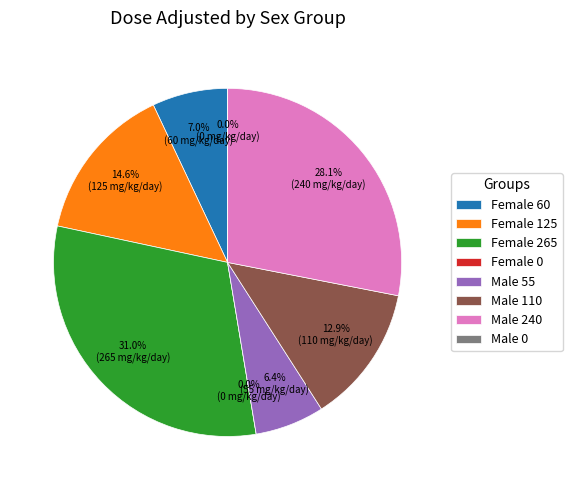

Combined, do F-60 and M-240 account for over 50%?

No